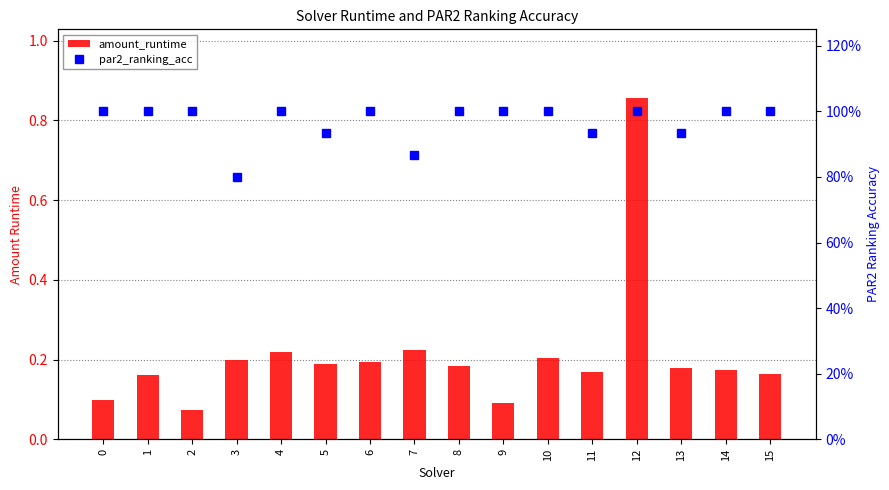

Rank the categories by amount_runtime value from highest to lowest.

12, 7, 4, 10, 3, 6, 5, 8, 13, 14, 11, 15, 1, 0, 9, 2